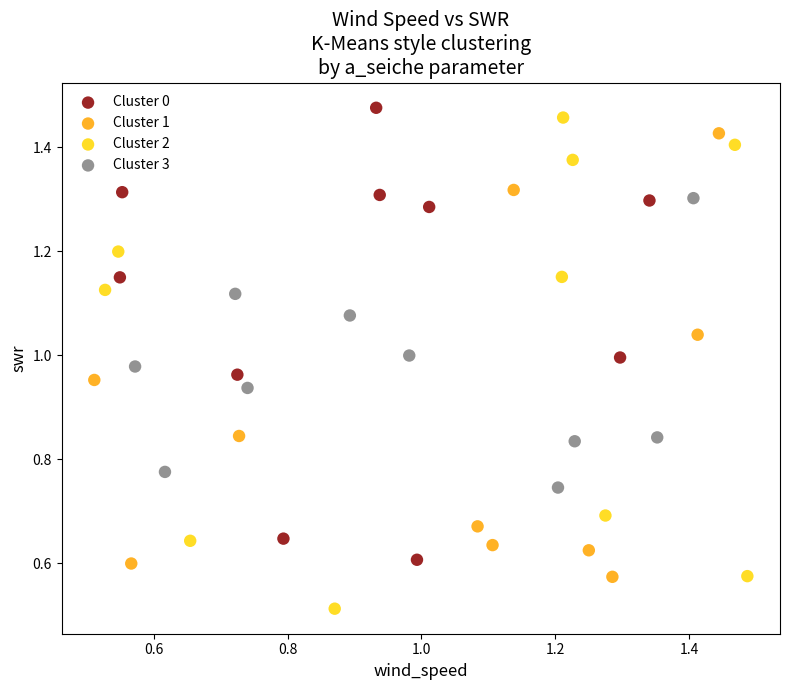

Which series reaches the maximum Y coordinate?

Cluster 0